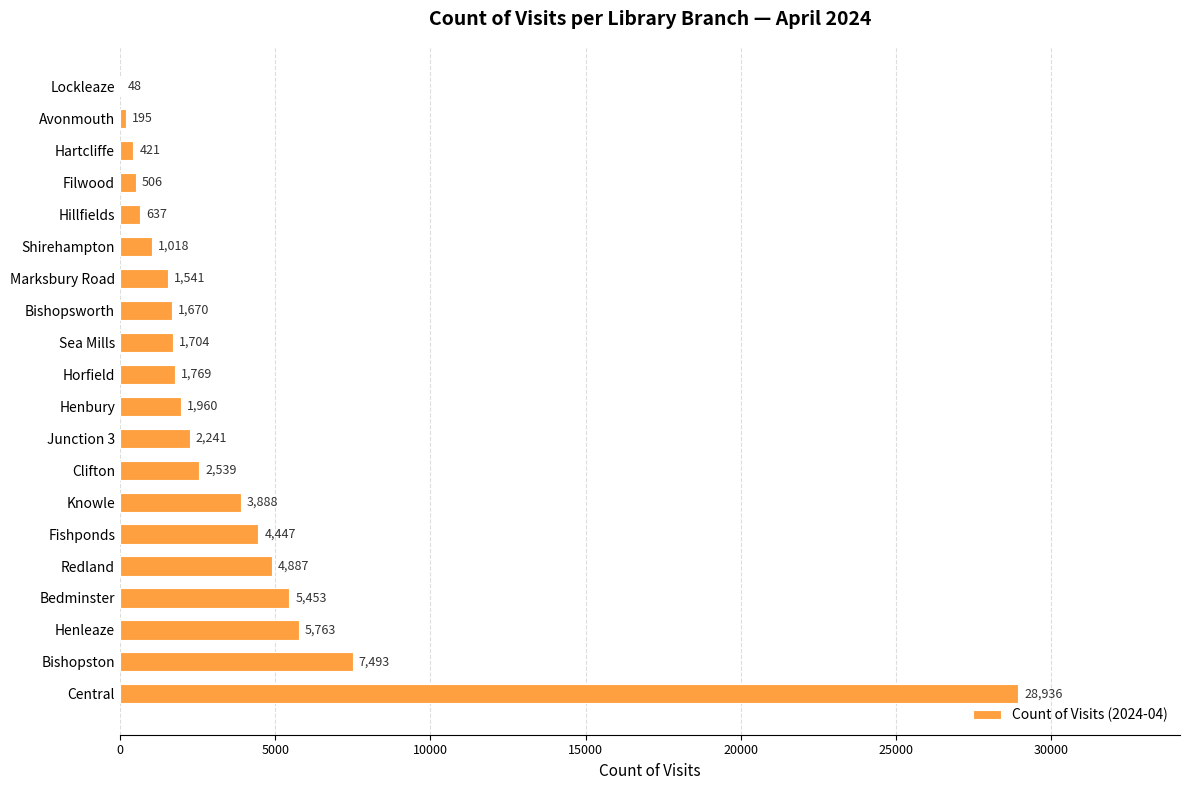

Reading bottom to top, list all the values displayed in this chart.

Central=28936	Bishopston=7493	Henleaze=5763	Bedminster=5453	Redland=4887	Fishponds=4447	Knowle=3888	Clifton=2539	Junction 3=2241	Henbury=1960	Horfield=1769	Sea Mills=1704	Bishopsworth=1670	Marksbury Road=1541	Shirehampton=1018	Hillfields=637	Filwood=506	Hartcliffe=421	Avonmouth=195	Lockleaze=48